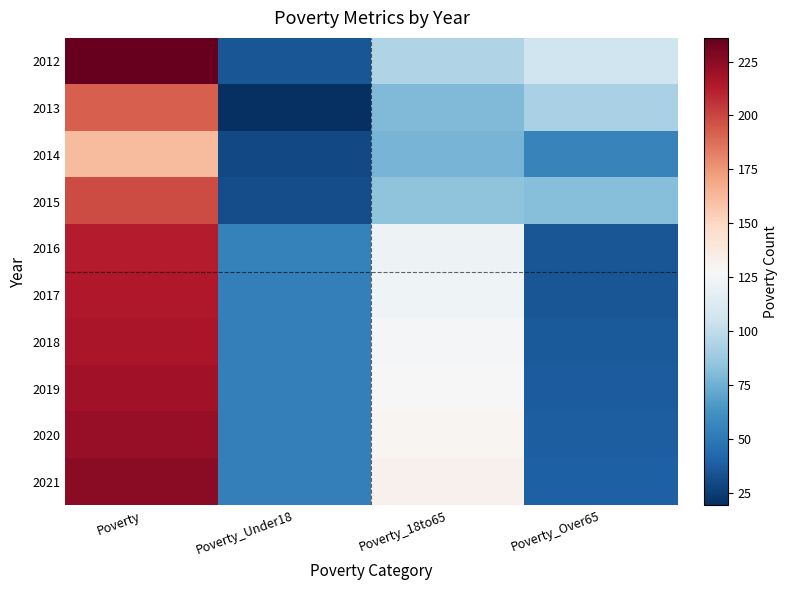

How many series are shown in this chart?

10